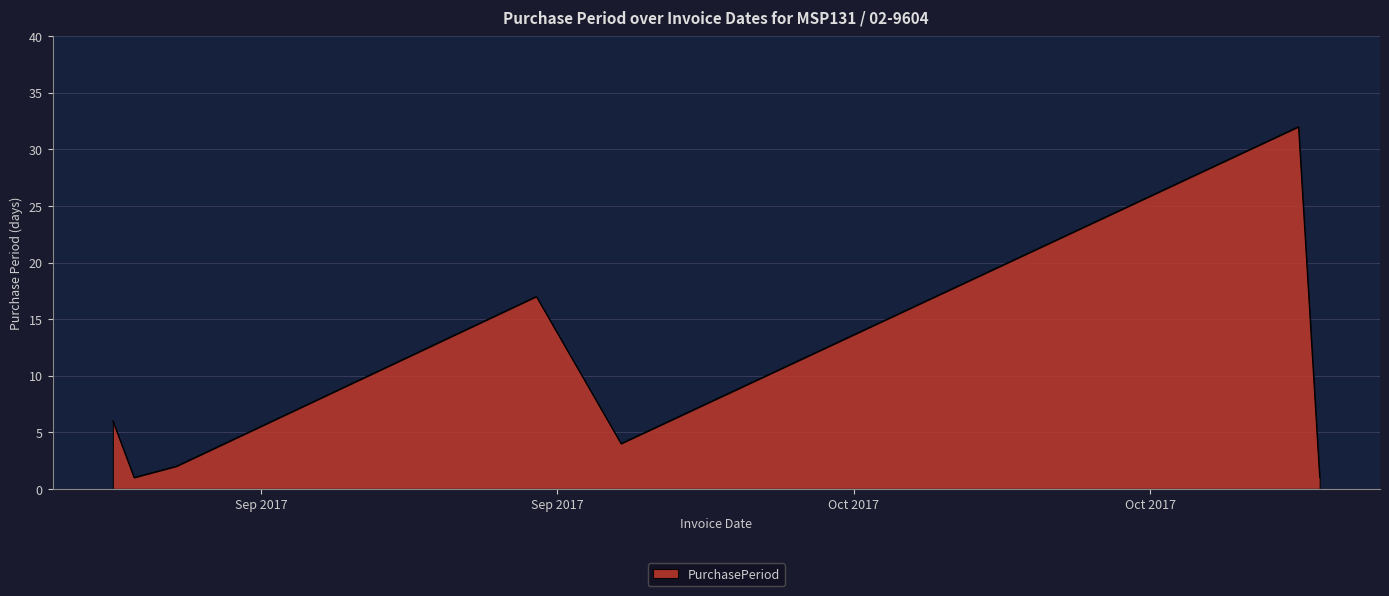

Count the number of data series in this chart.

1